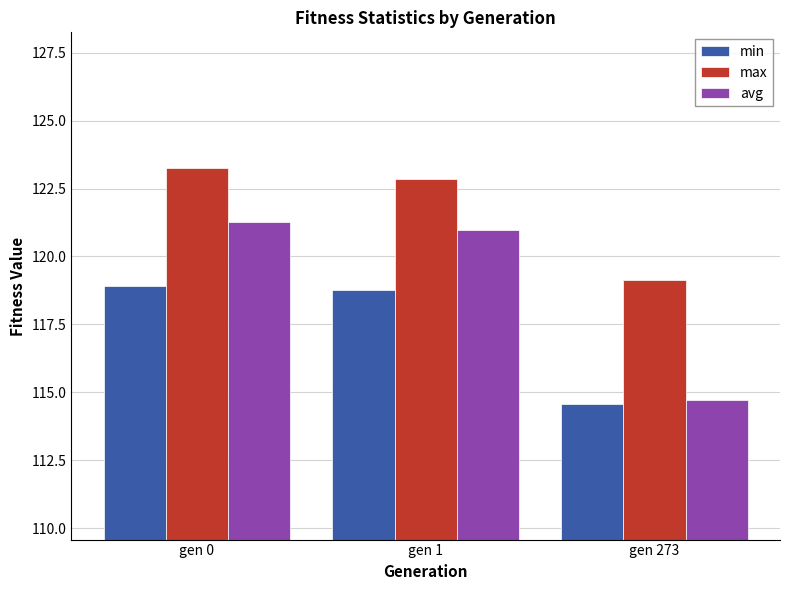

What is the spread (max minus min) of values at gen 1?

4.1